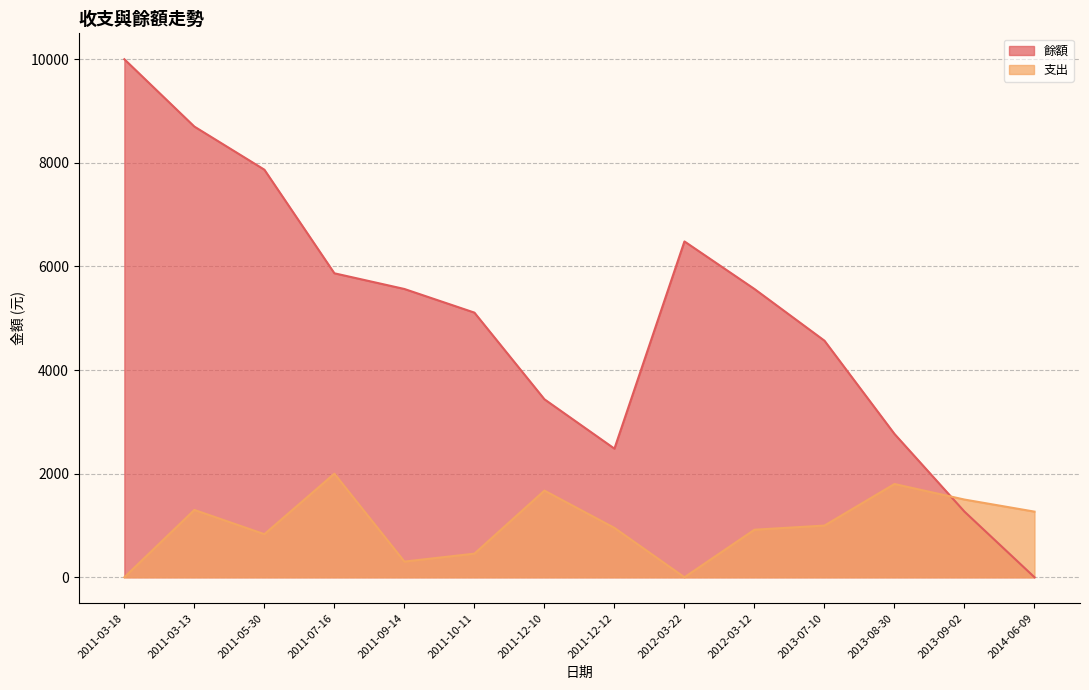

How many data points in 餘額 are above 5565?

5